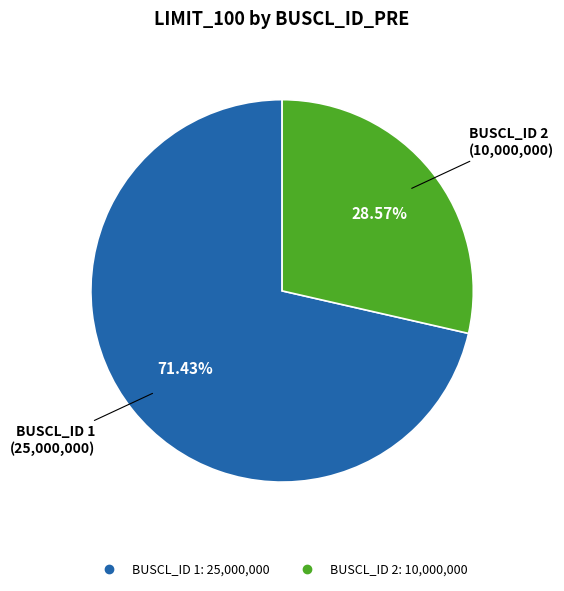

How many slices are in this pie chart?

2